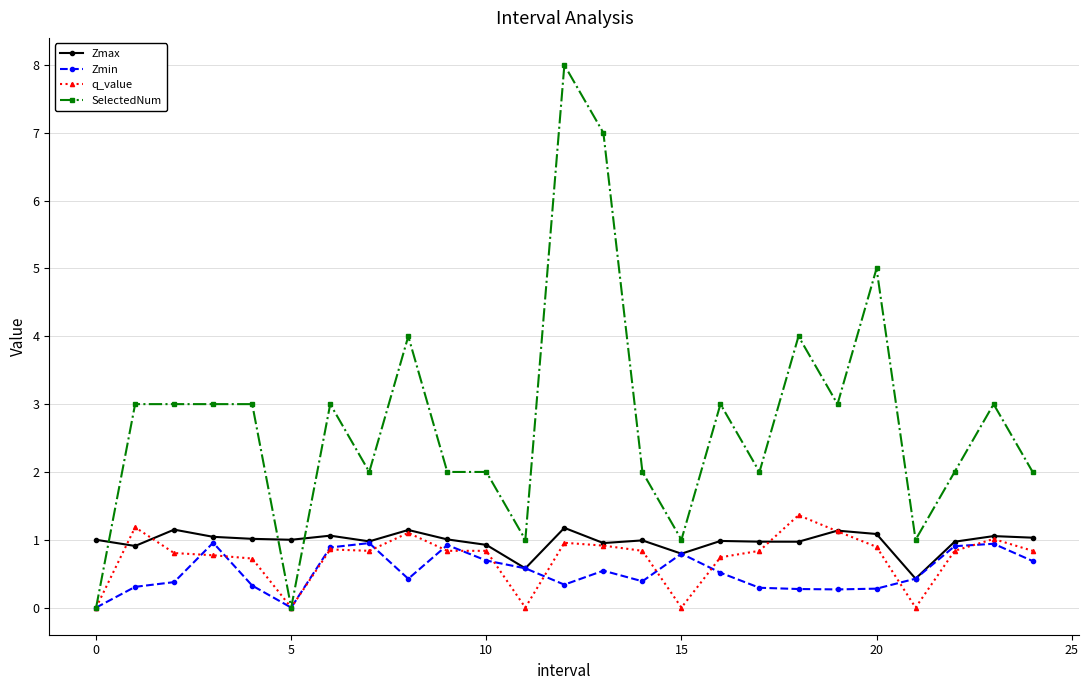

Which series ends up on top after the final intersection of Zmax and SelectedNum?

SelectedNum